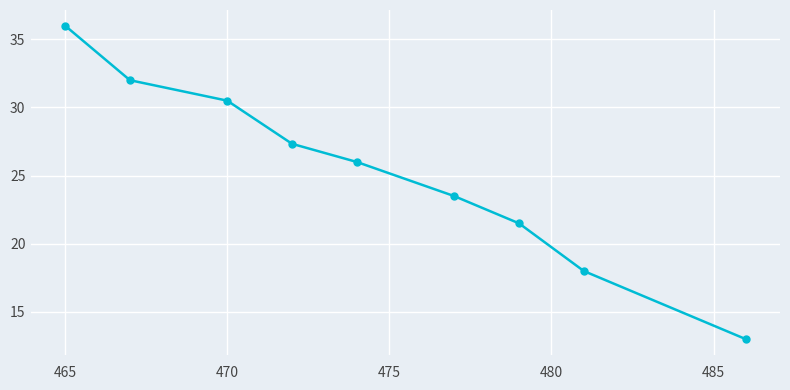

What is the value of the 8th point from the left?

18.0